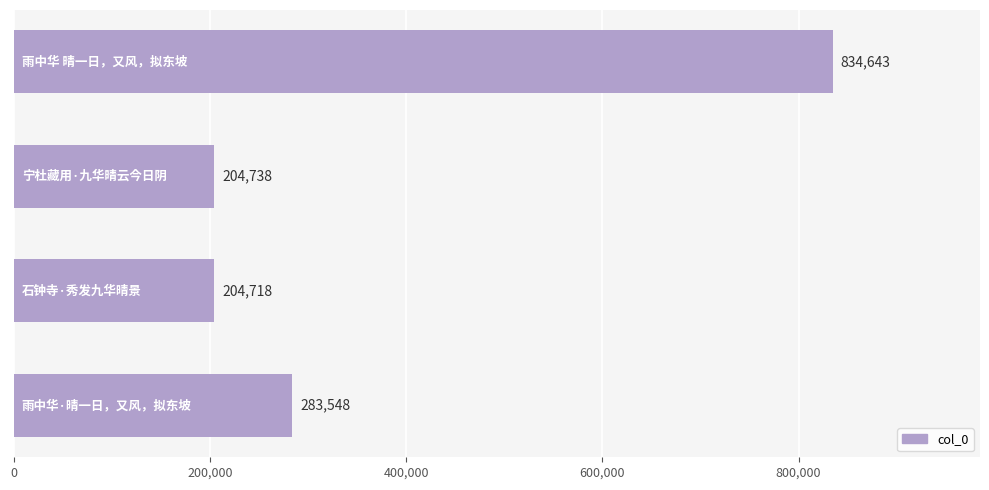

What is the value of the 1st bar from the top?

834643